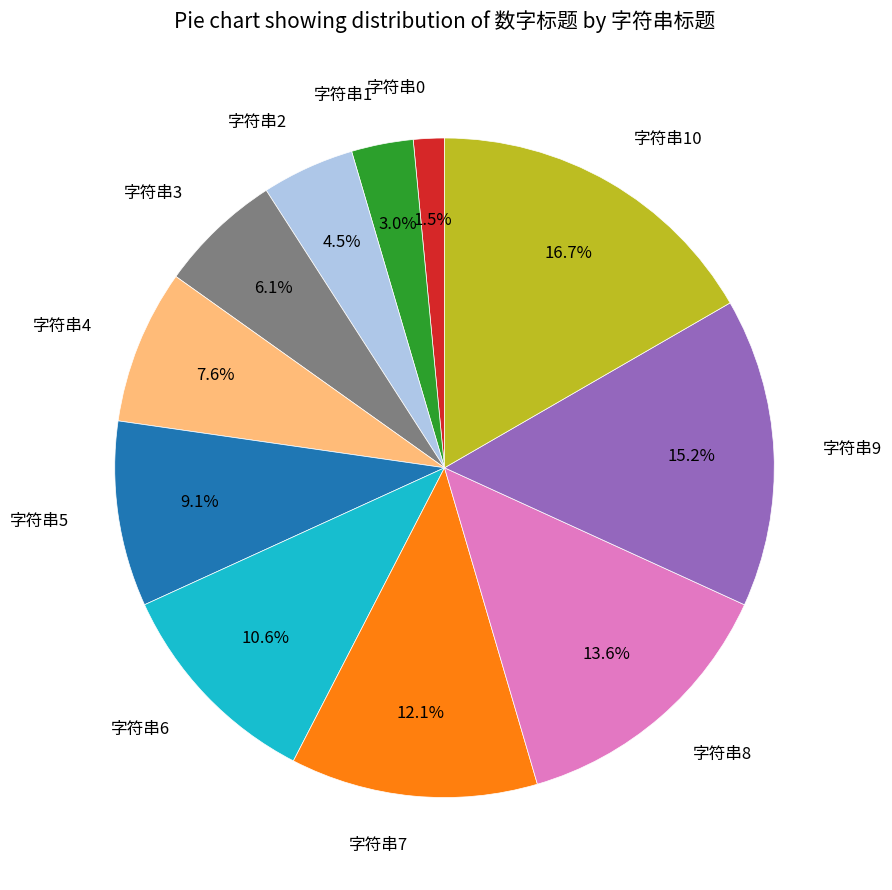

Which slice is the smallest?

字符串0